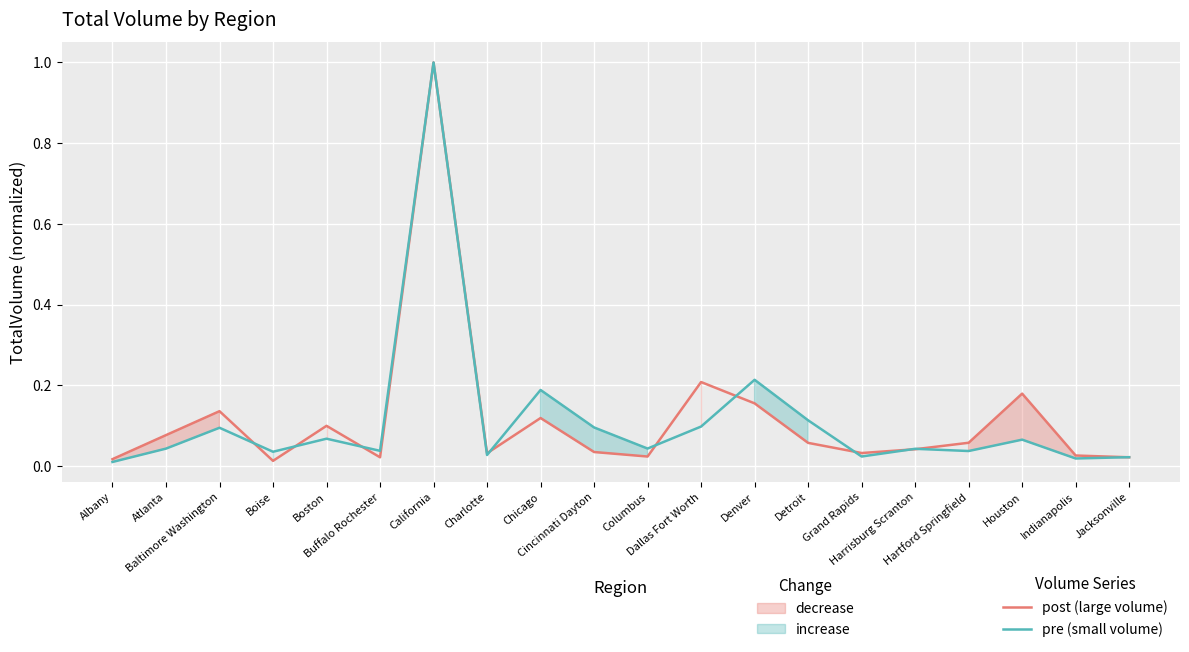

What is the value of the post (large volume) point at the 3rd from the left?

0.1